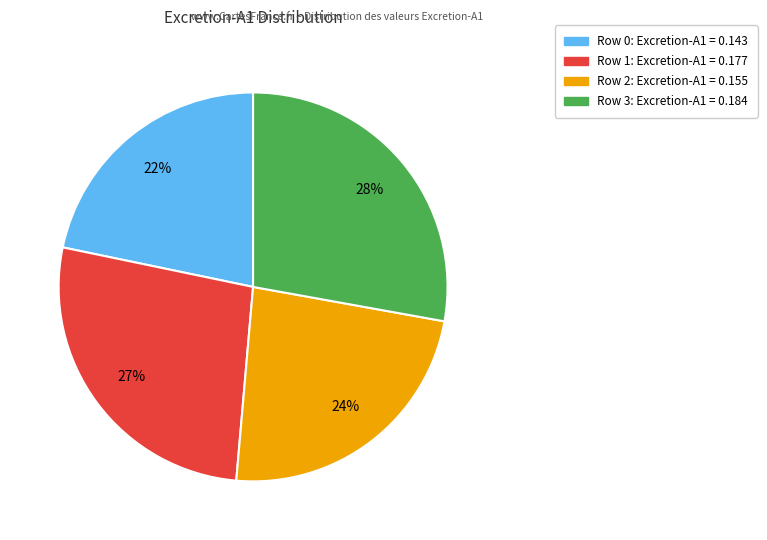

Count the number of slices in the pie.

4